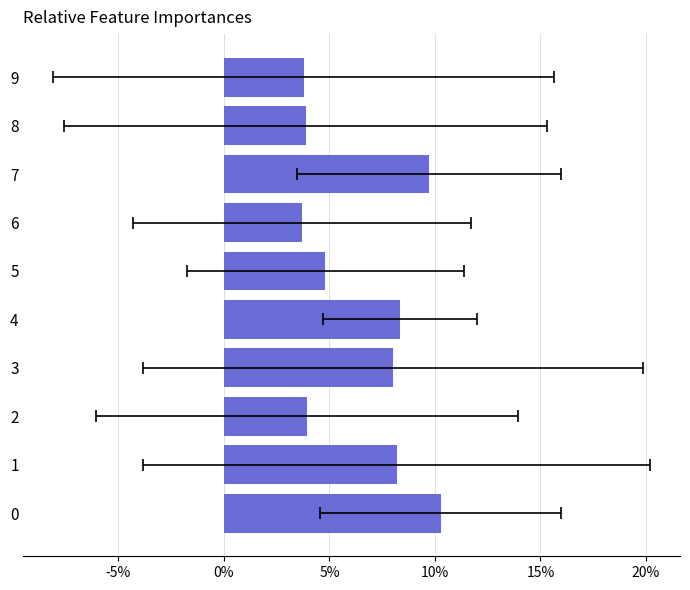

Reading right to left, extract all data points from this chart.

0.0	0.0	0.1	0.0	0.0	0.1	0.1	0.0	0.1	0.1